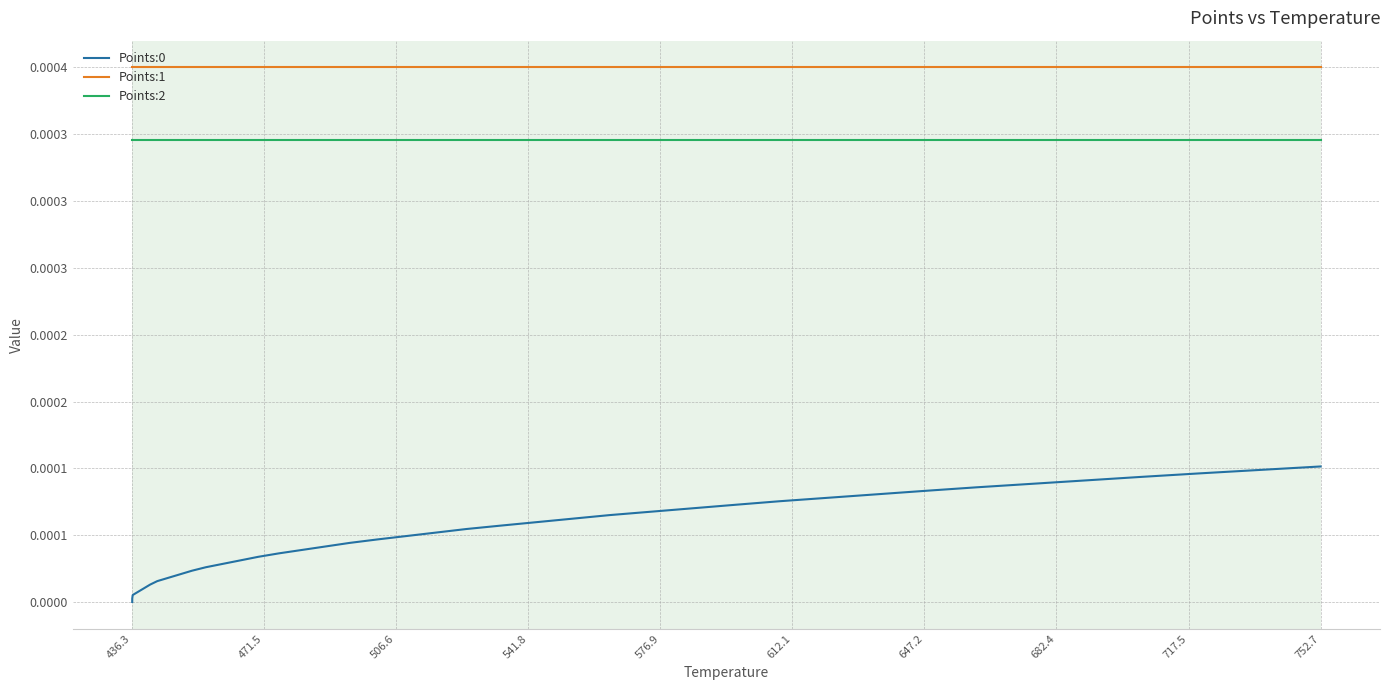

Does the chart have visible grid lines?

Yes